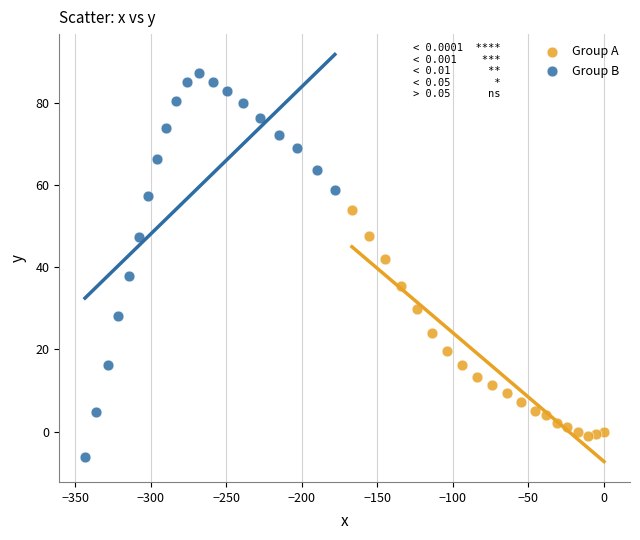

Which series reaches the minimum Y coordinate?

Group B